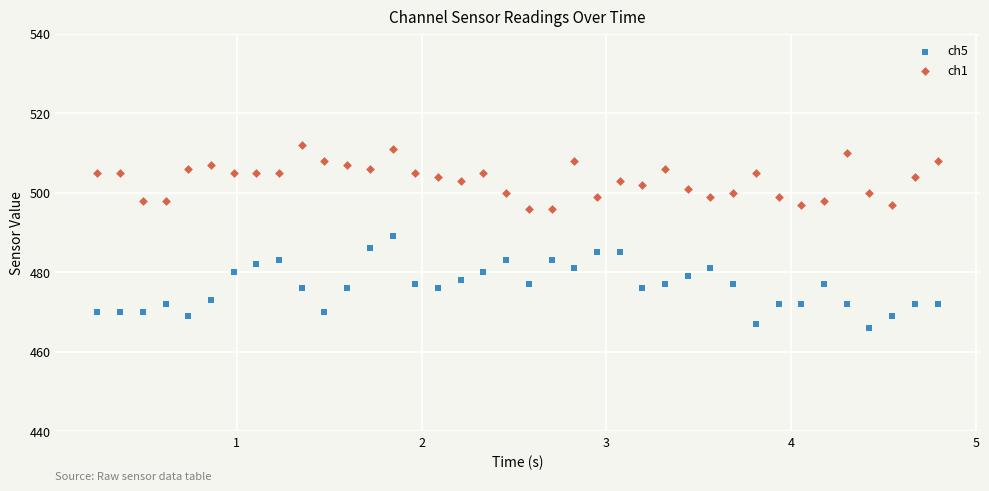

Across all data points, what is the range of Y values (max minus min)?

46